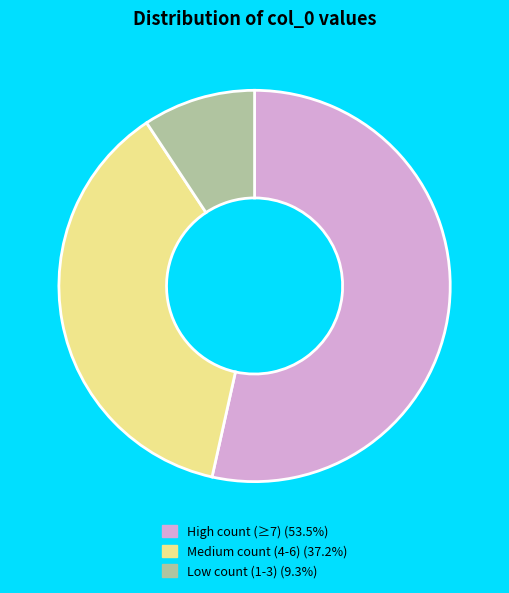

Is there any slice that represents more than half of the pie?

Yes